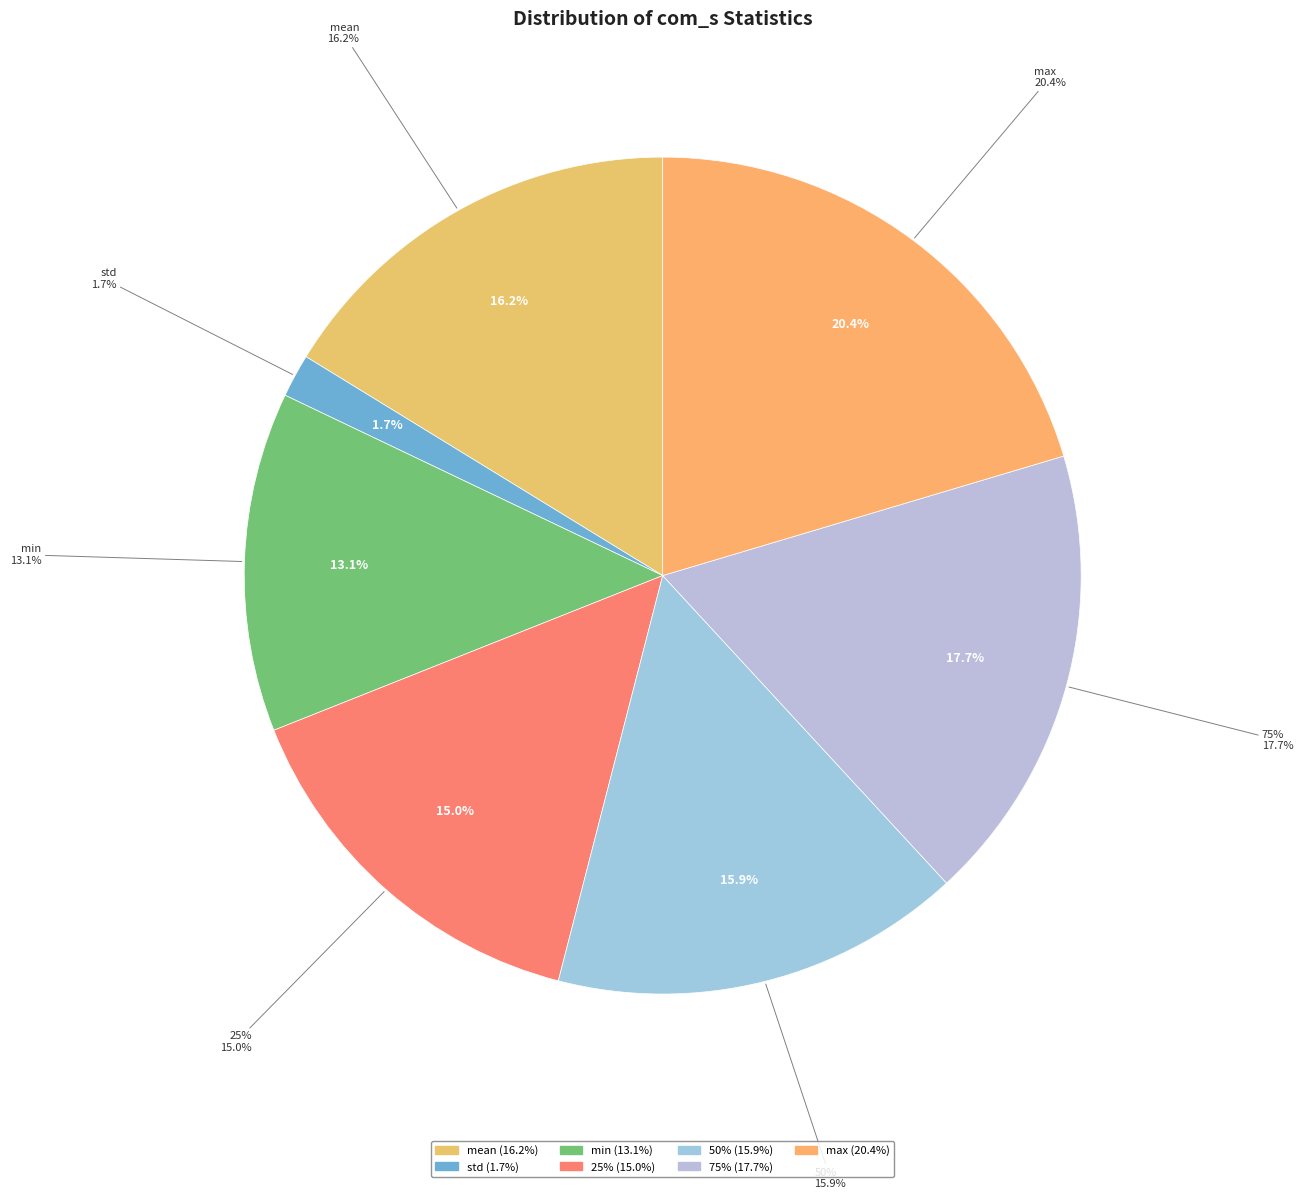

How many slices are in this pie chart?

7